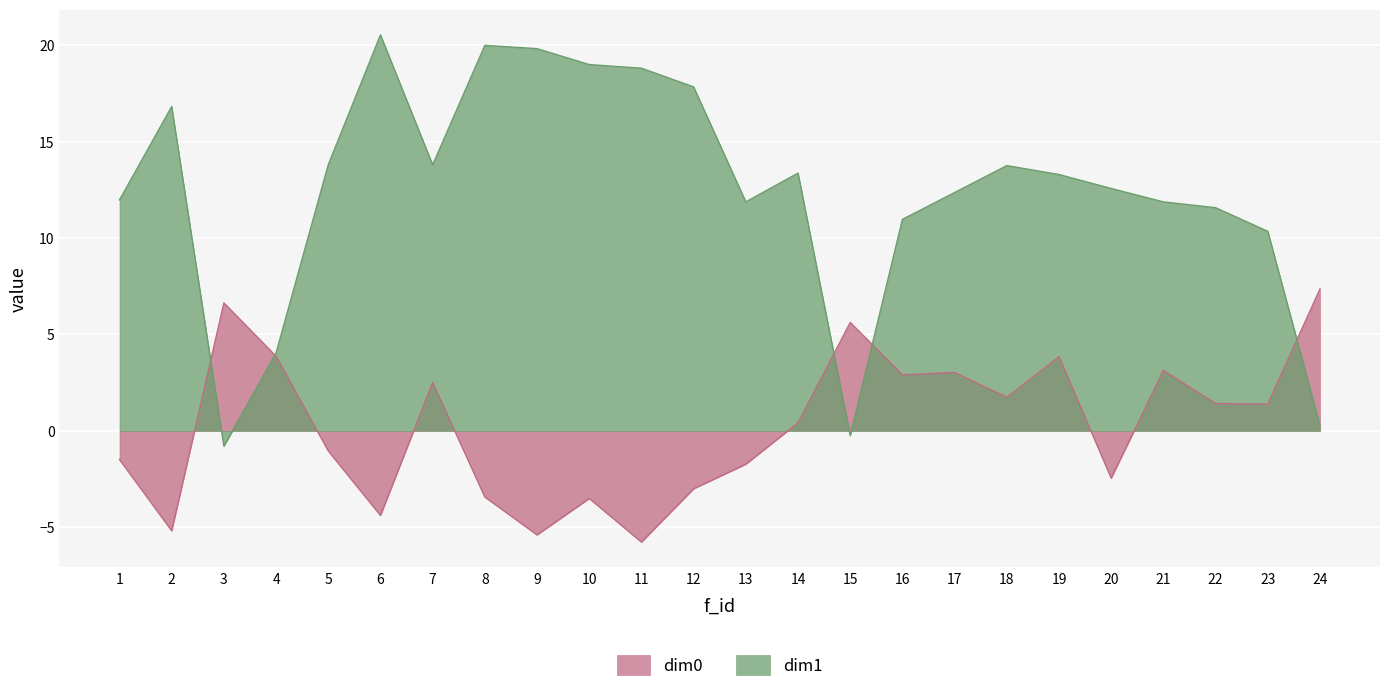

What is the value of the dim1 point at the 12th from the left?

17.8